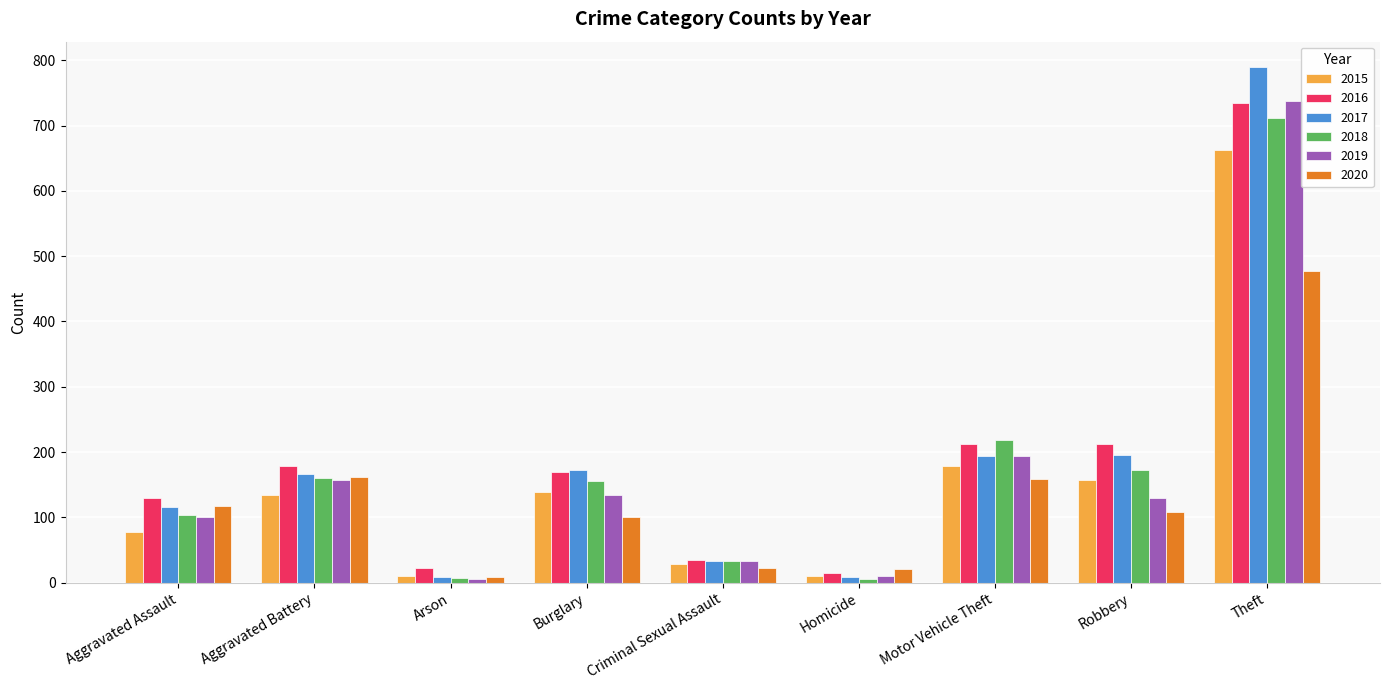

How many bars are there in total?

54